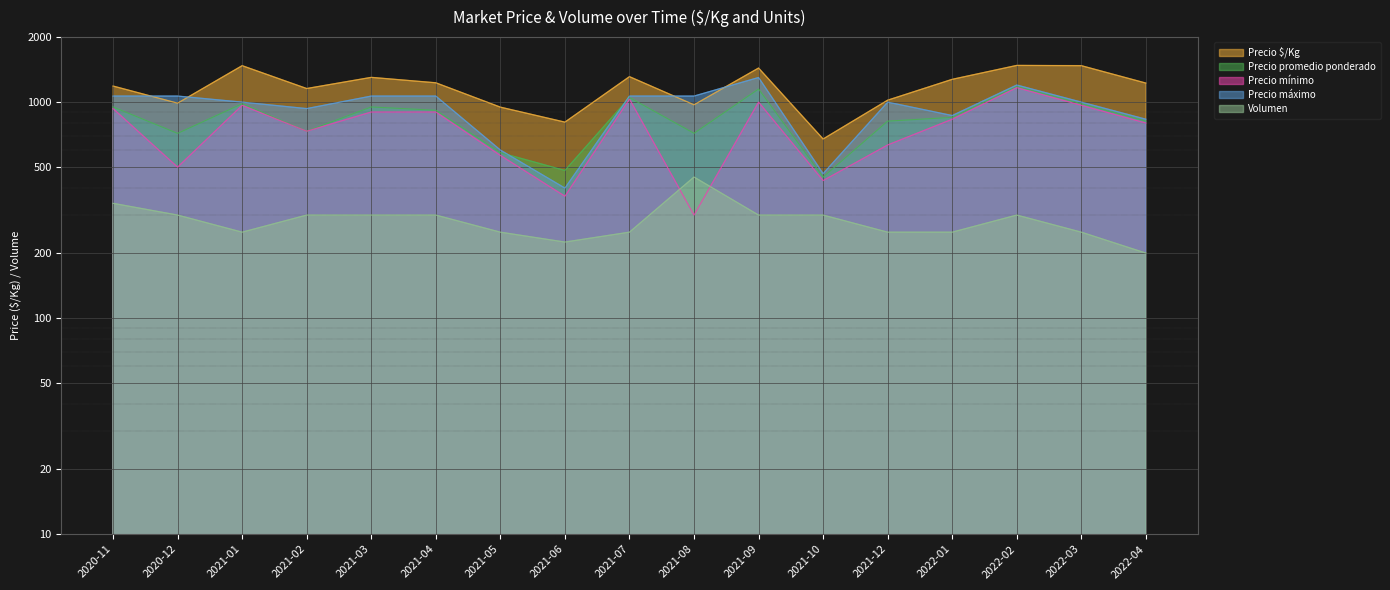

Which series has the largest range (max minus min)?

Precio máximo